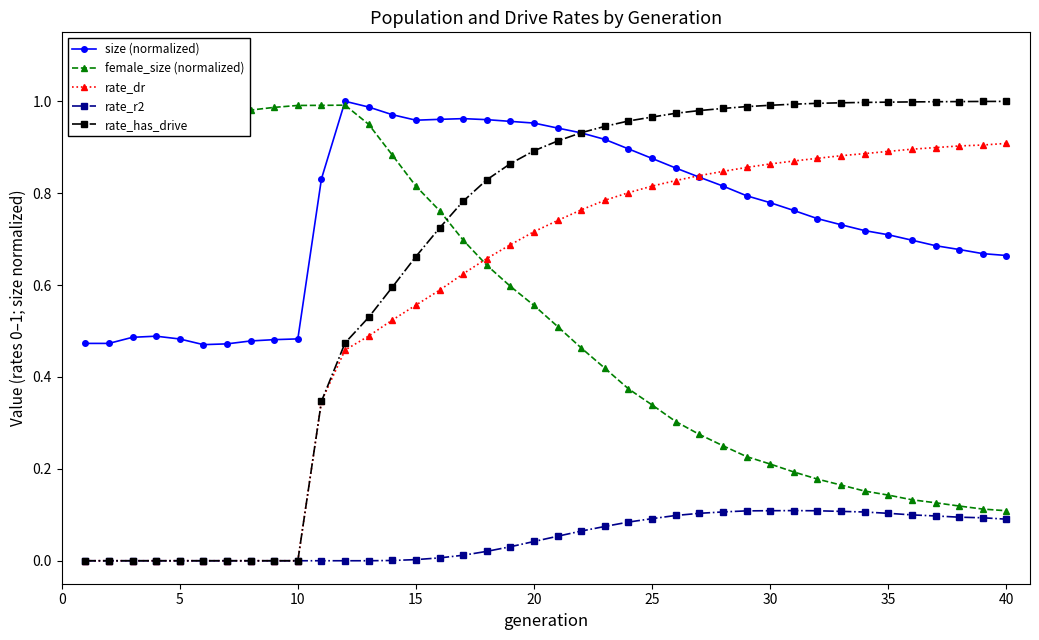

Is the value of size (normalized) at 35 greater than the value of rate_has_drive at 5?

Yes